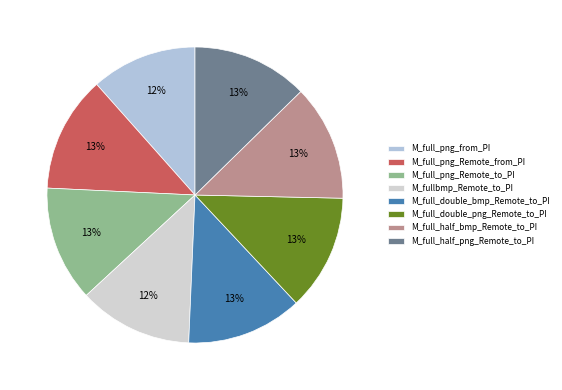

To the nearest percent, what is the difference between the largest and smallest slice percentages?

1%